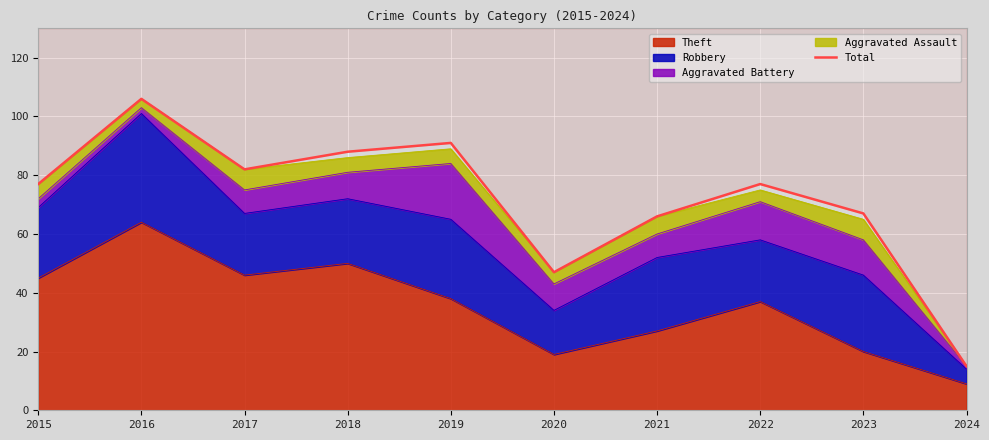

True or false: there are more than 1 points higher than both neighbors.

True